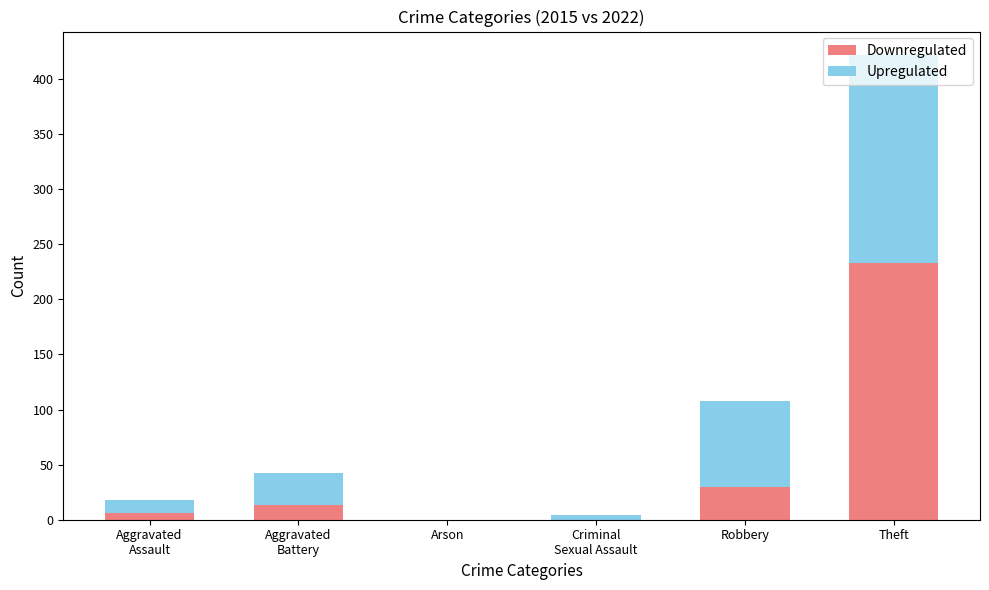

What is the sum of all Downregulated values?

282